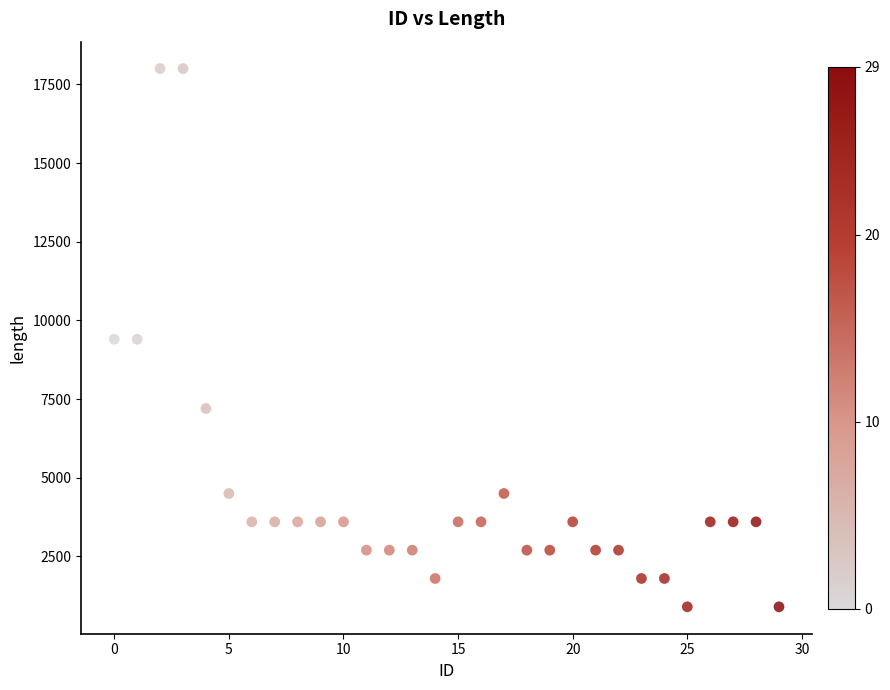

What is the range of Y values (max minus min)?

17100